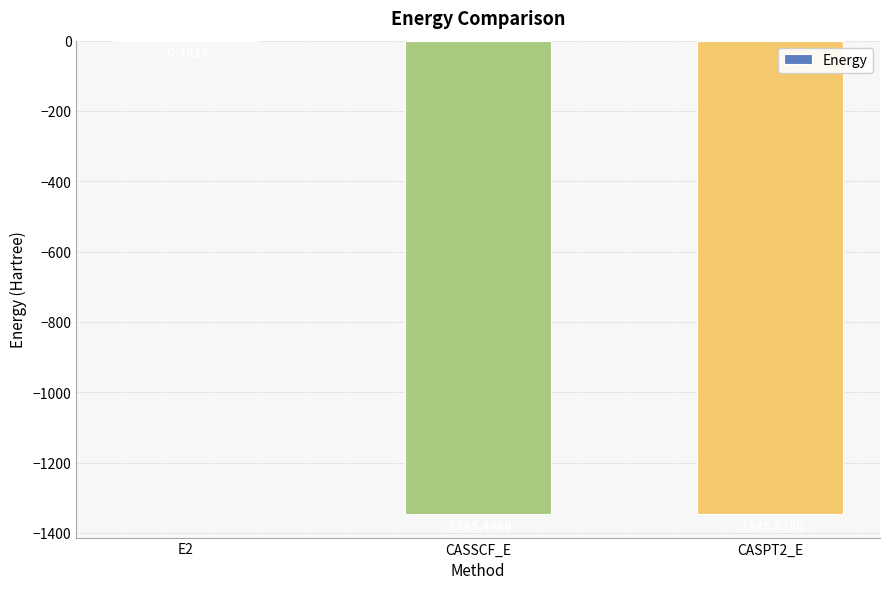

Between E2 and CASSCF_E, which is larger?

E2